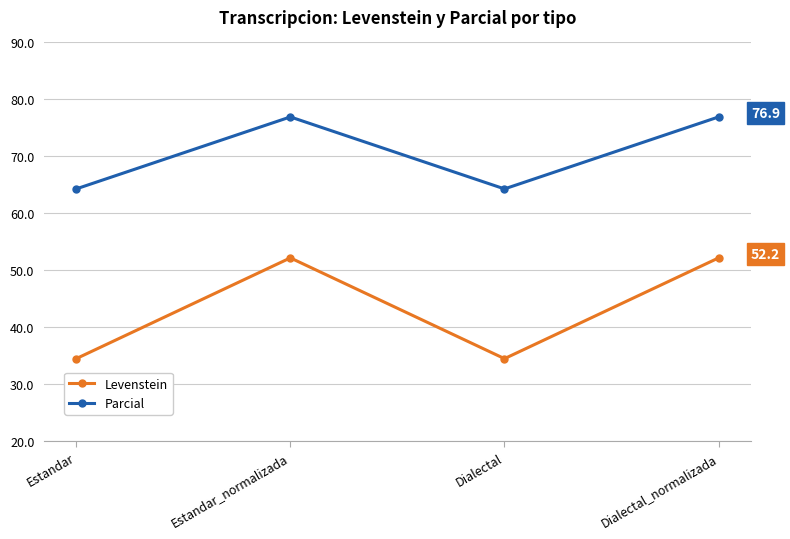

In Parcial, how many points are higher than both neighbors (excluding endpoints)?

1